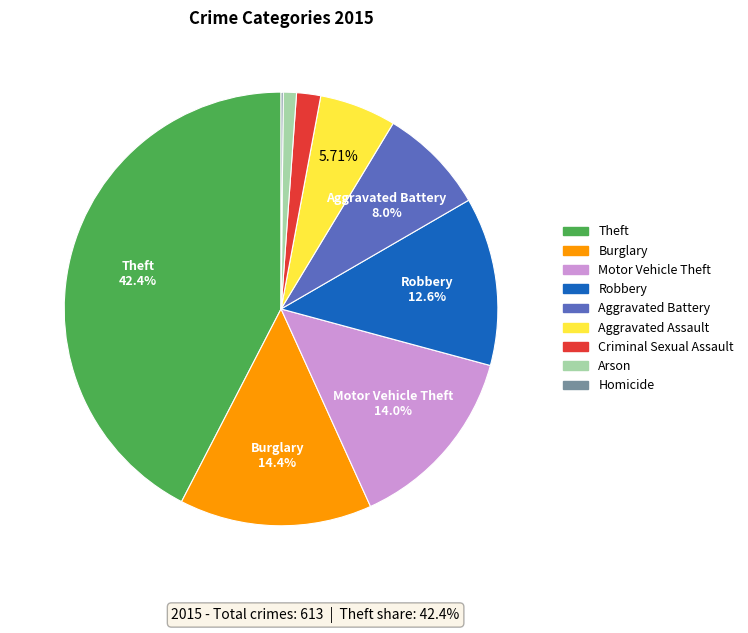

Is it true that Burglary is 14% of the pie?

True